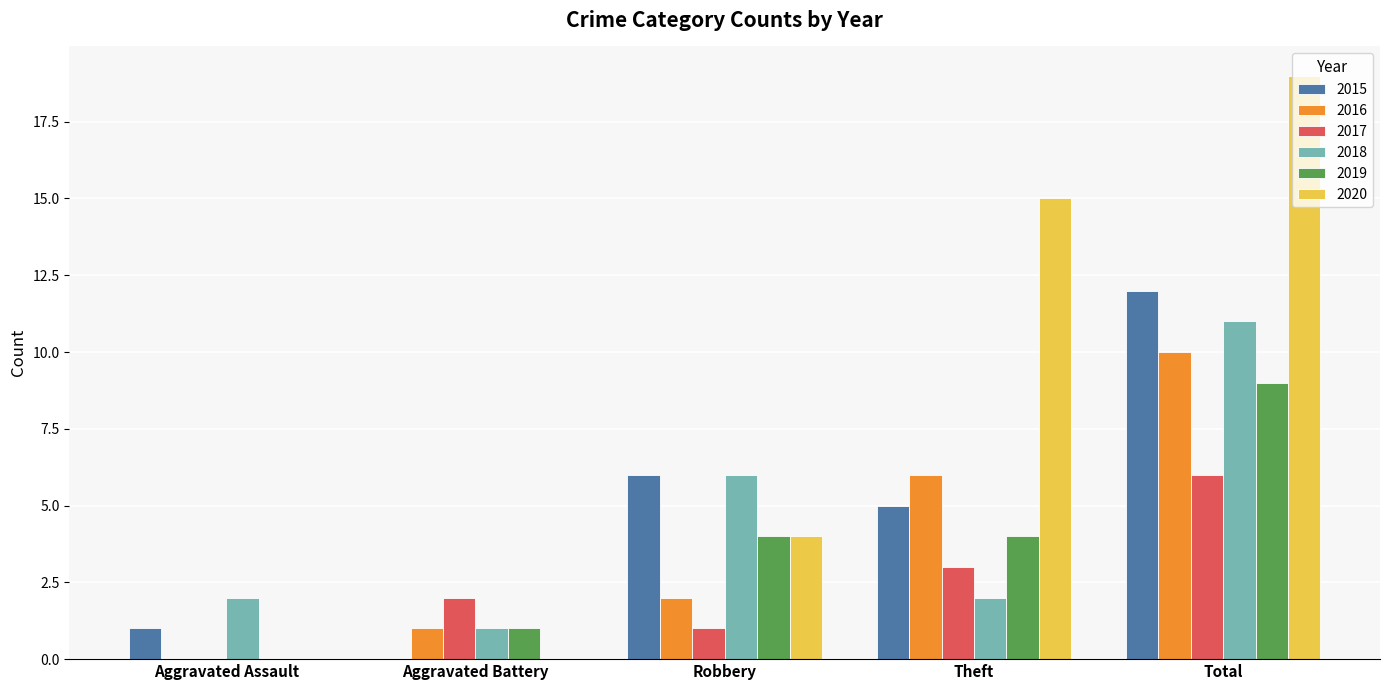

Is the value of 2020 at Total greater than the value of 2018 at Aggravated Assault?

Yes